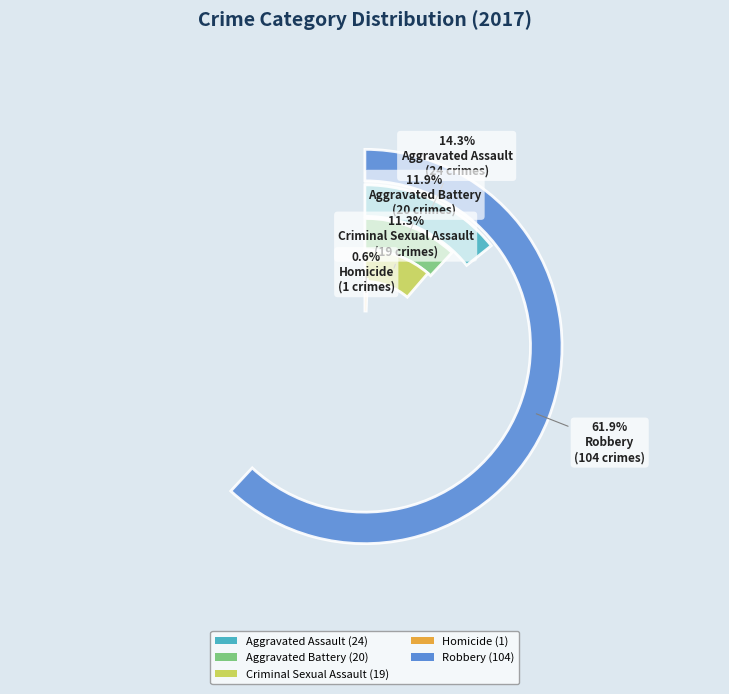

To the nearest percent, what percentage of the pie is Criminal Sexual Assault?

11%